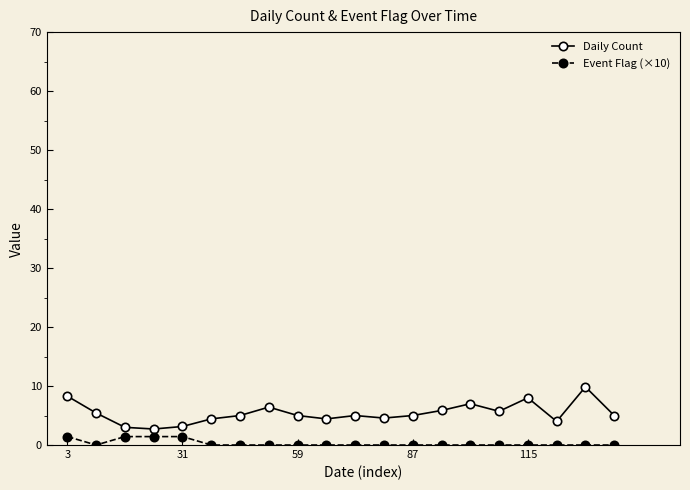

True or false: Event Flag (×10) and Daily Count intersect in this chart.

False